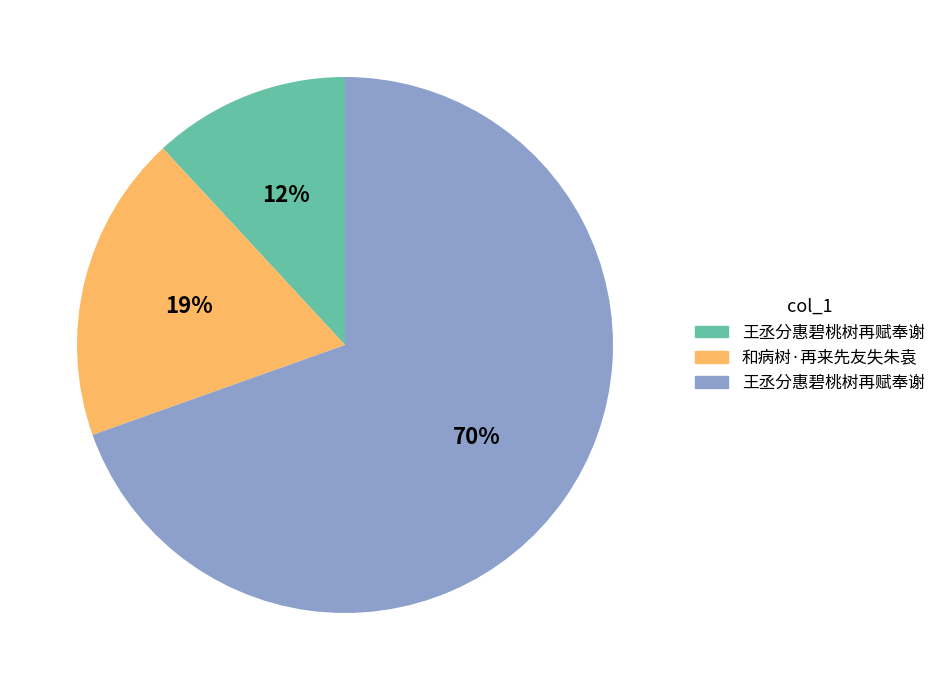

How many segments does this pie chart have?

3